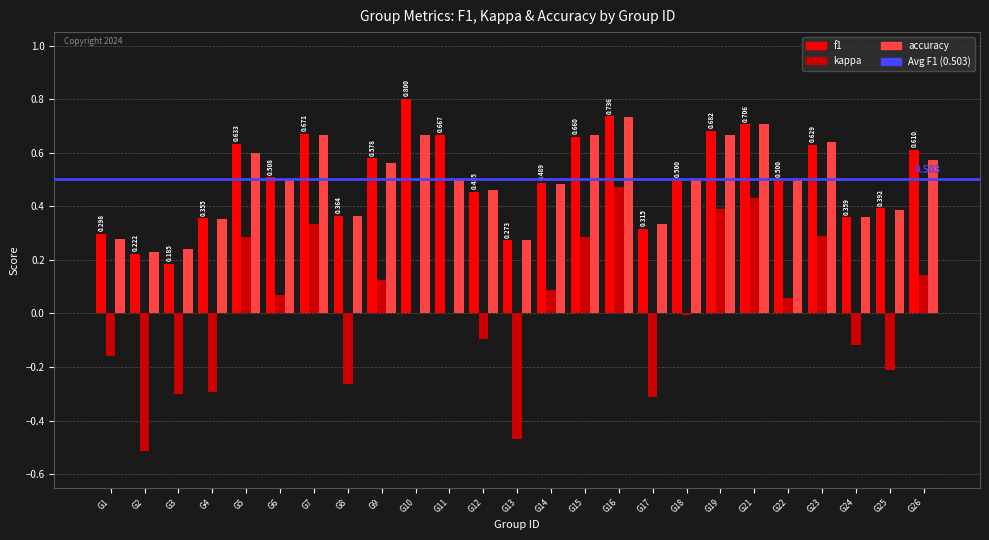

How many accuracy values are between 0 and 1?

25